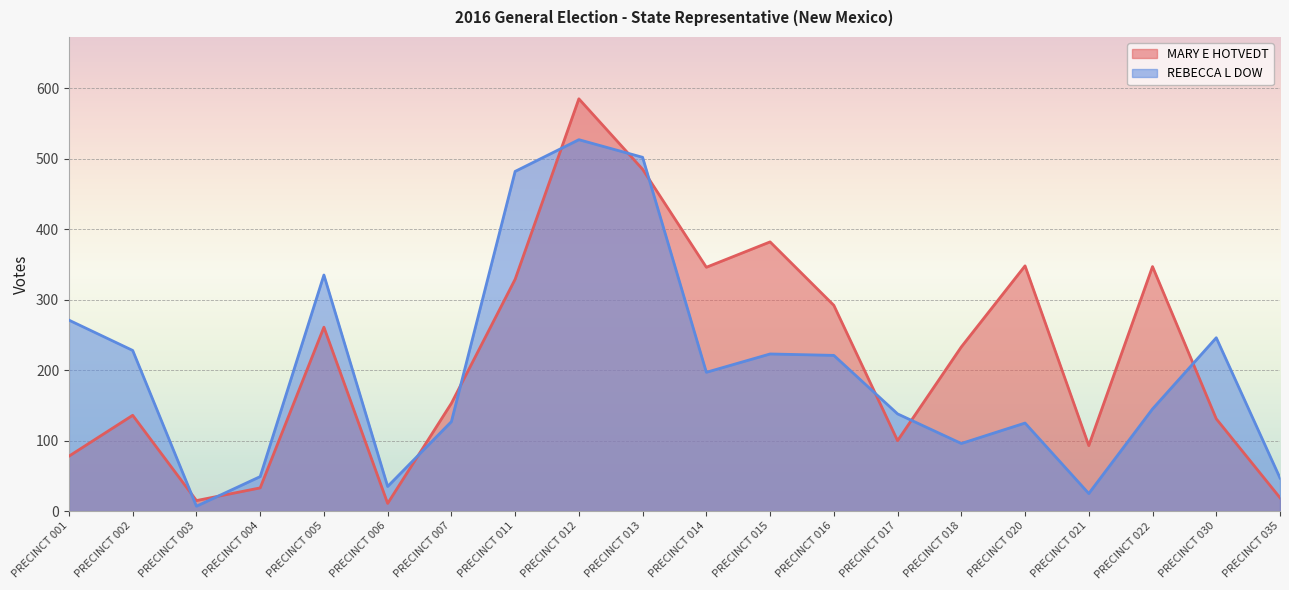

What are all the series names shown in the legend?

MARY E HOTVEDT, REBECCA L DOW